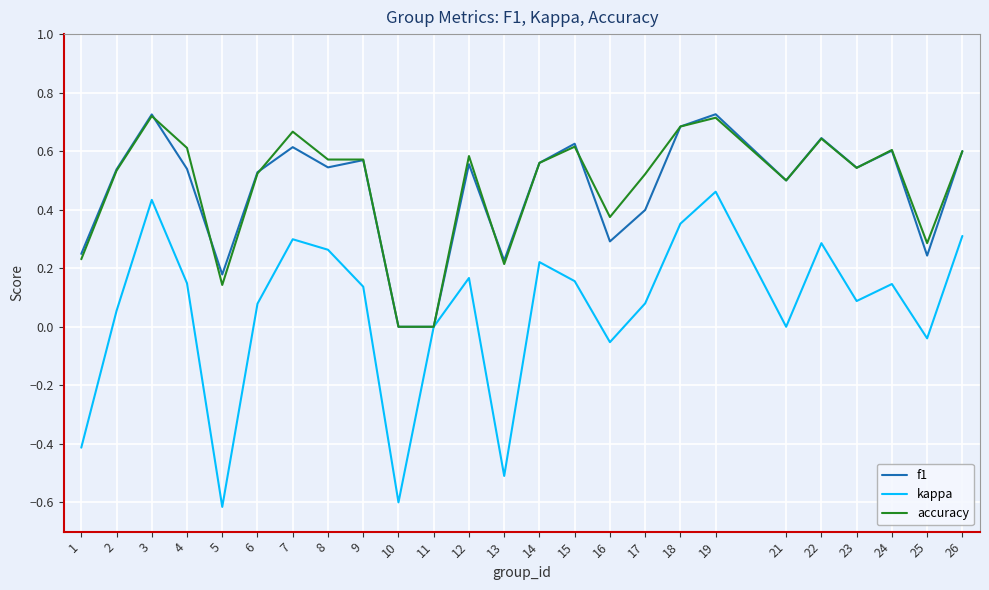

What is the smallest value displayed?

-0.6